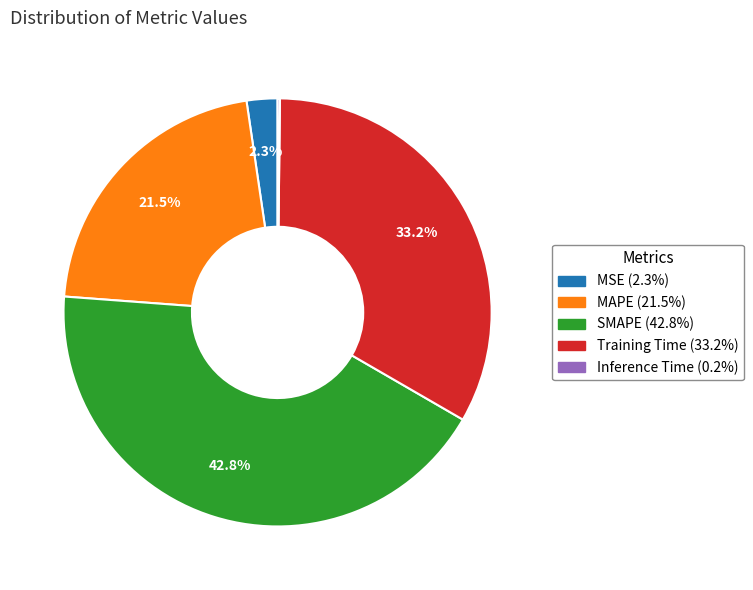

To the nearest percent, what is the combined percentage of SMAPE and MAPE?

64%